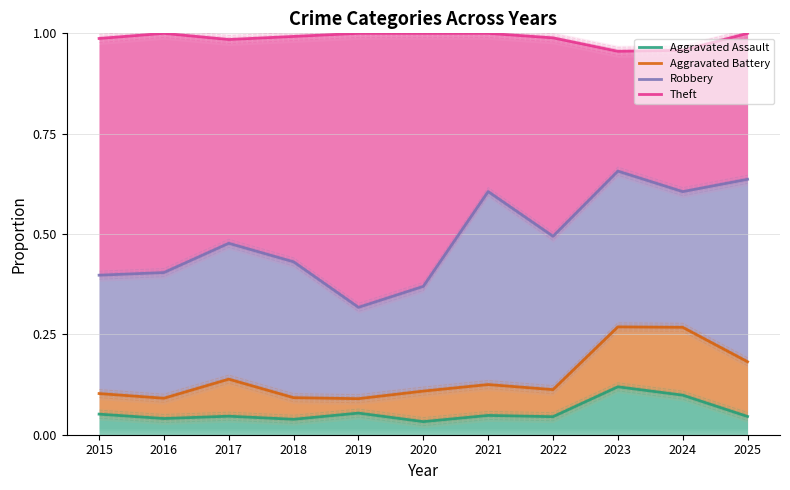

True or false: Robbery and Theft intersect in this chart.

False